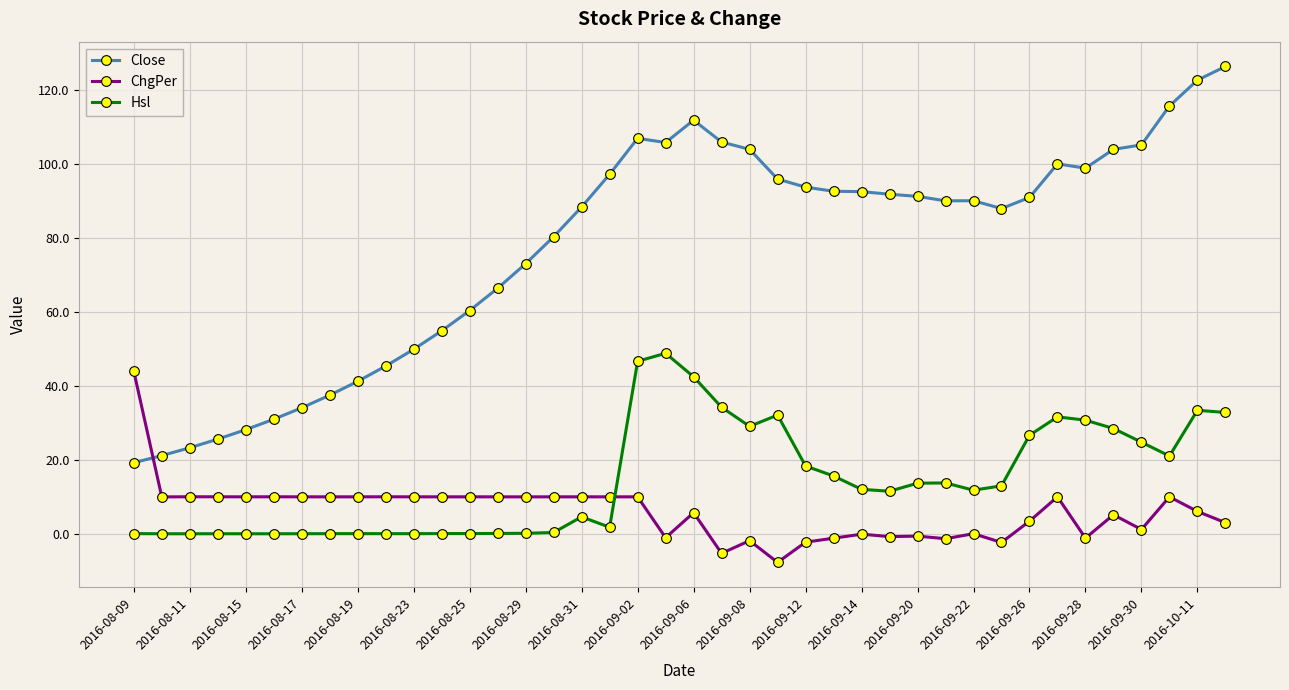

How many series are shown in this chart?

3